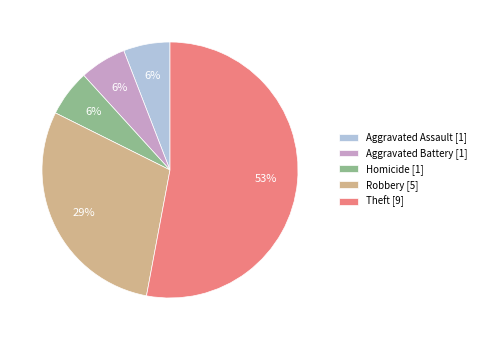

Is there any slice that represents more than half of the pie?

Yes